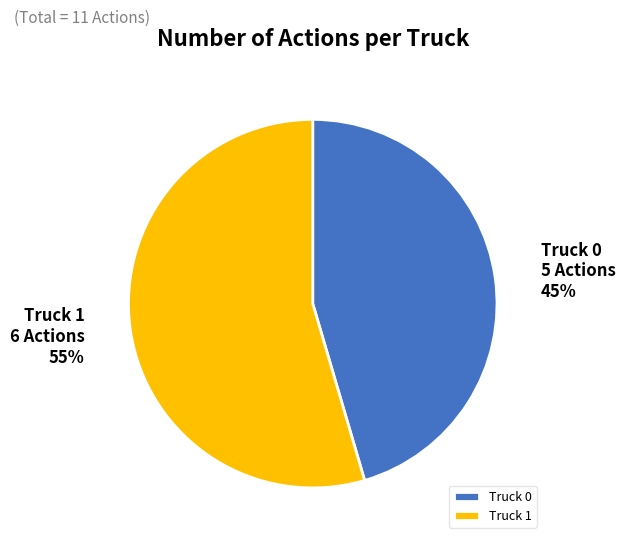

To the nearest percent, what is the combined percentage of Truck 1 and Truck 0?

100%